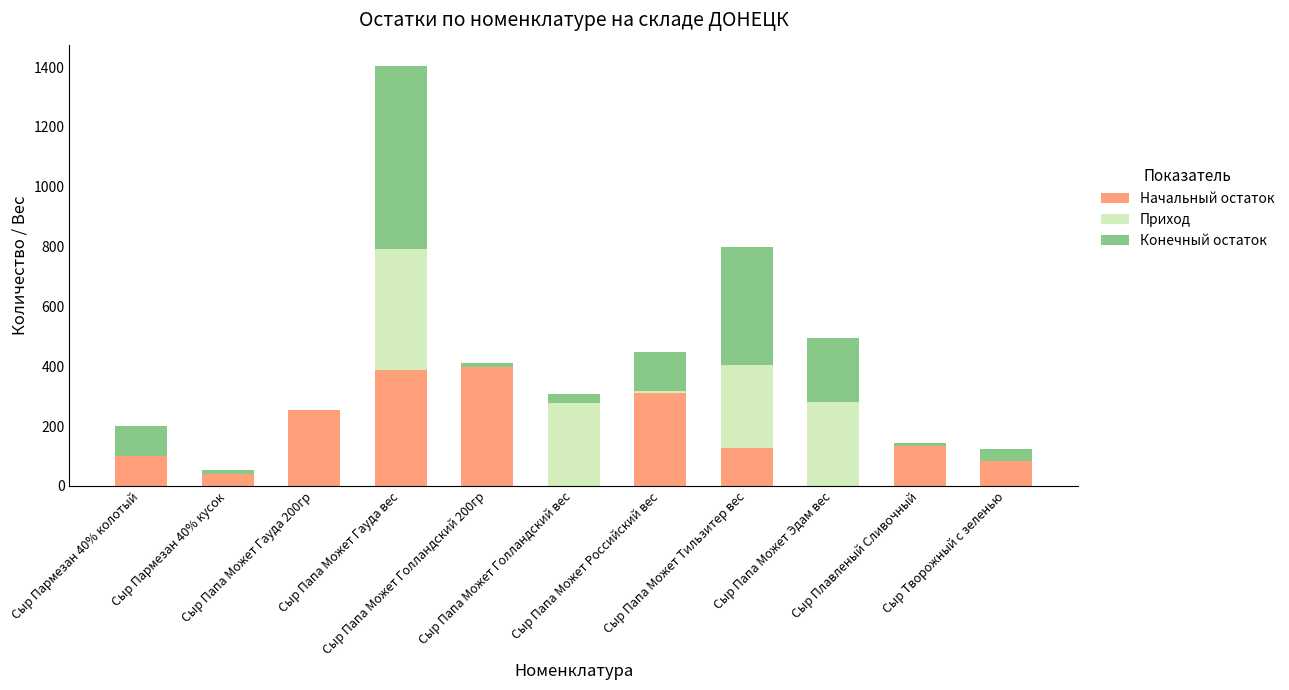

What is the sum of all Приход values?

1248.1